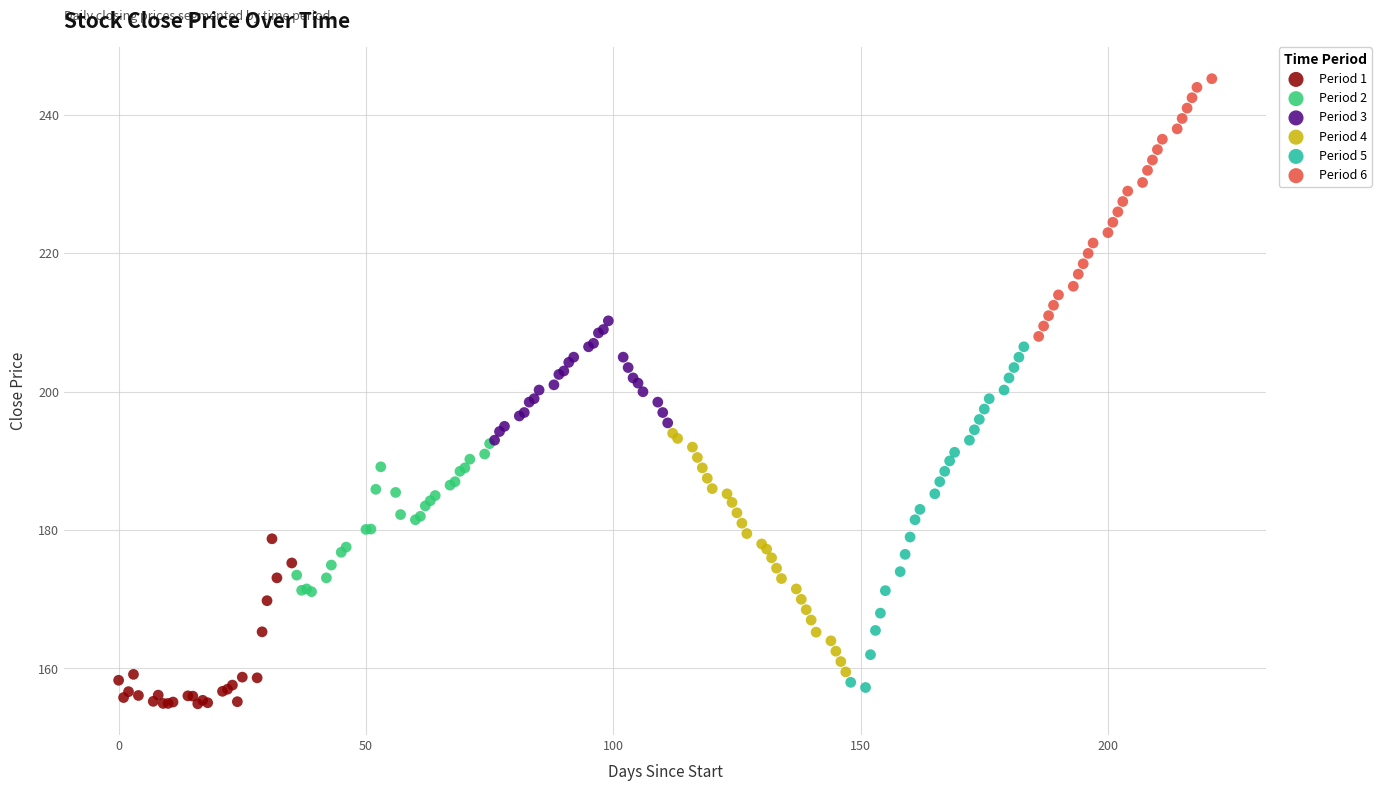

Which series has the largest Y range (max minus min)?

Period 5